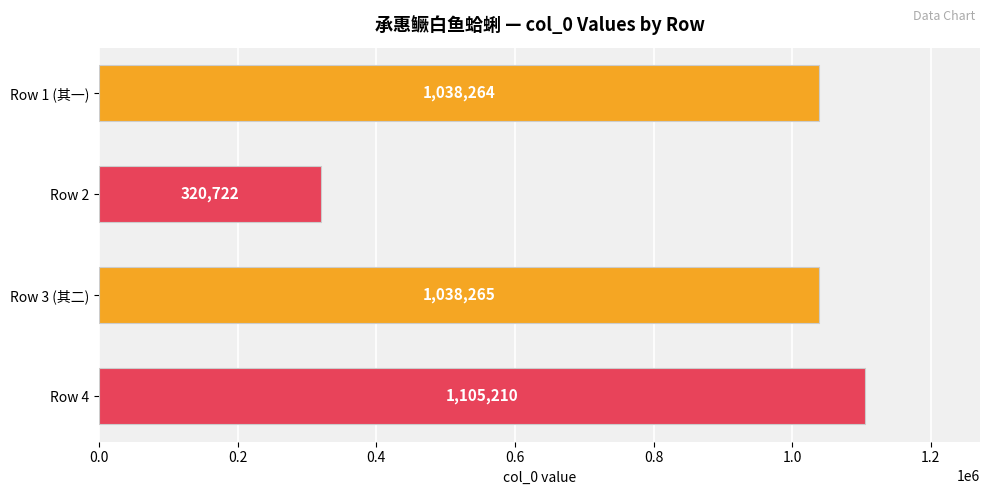

Count the number of data series in this chart.

1